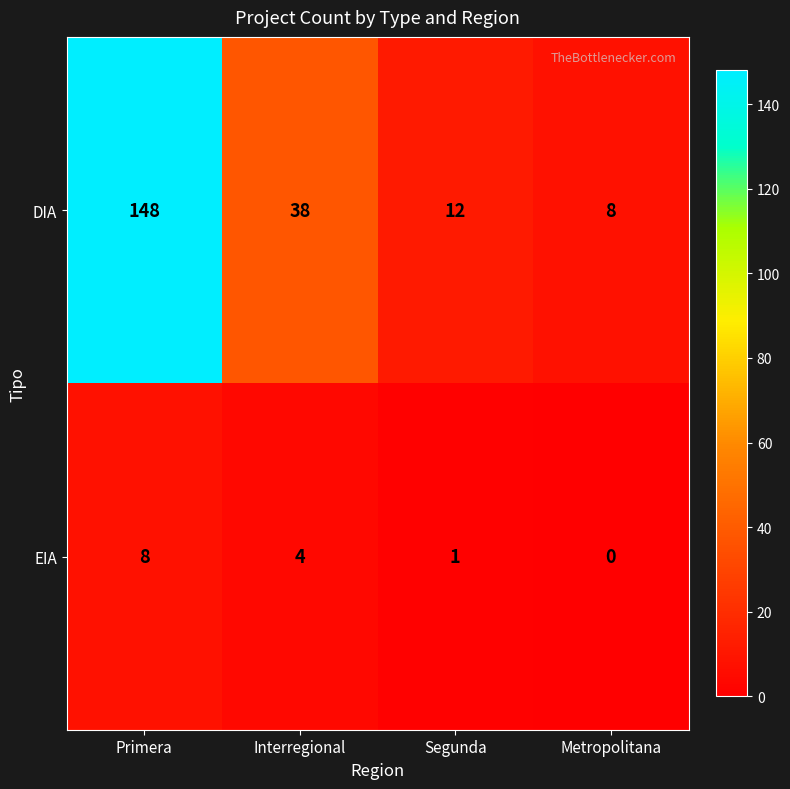

Reading left to right, list all the values displayed in this chart.

DIA: 148	38	12	8
EIA: 8	4	1	0